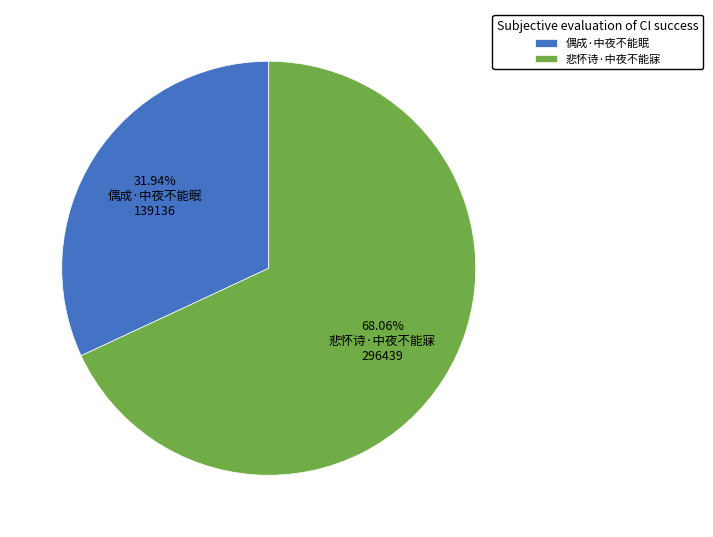

How many segments does this pie chart have?

2